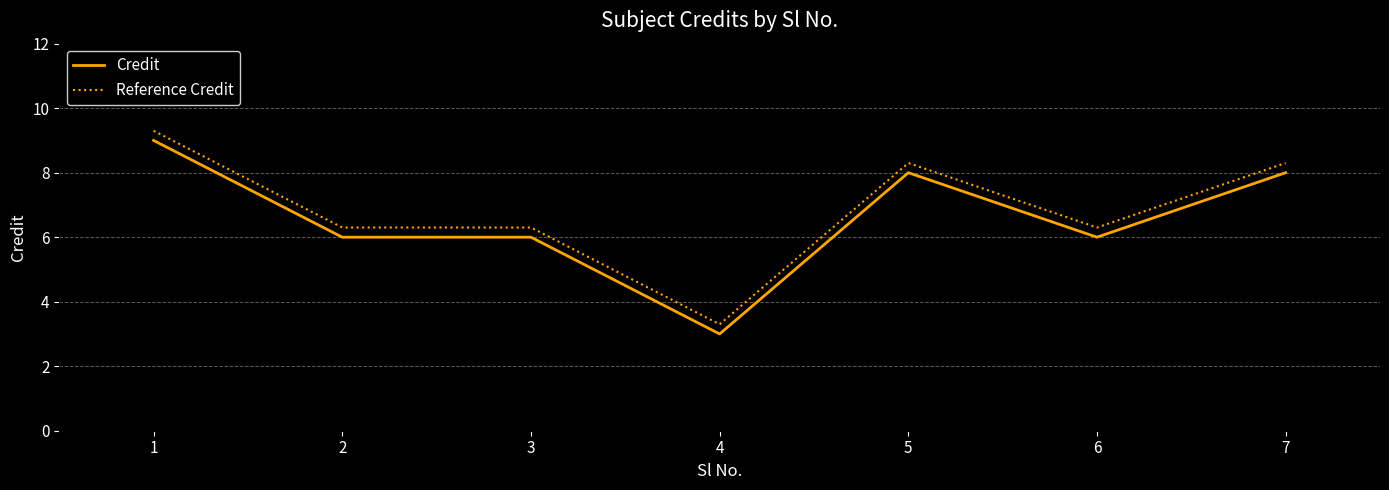

At 7, list the series in order from smallest to largest.

Credit, Reference Credit